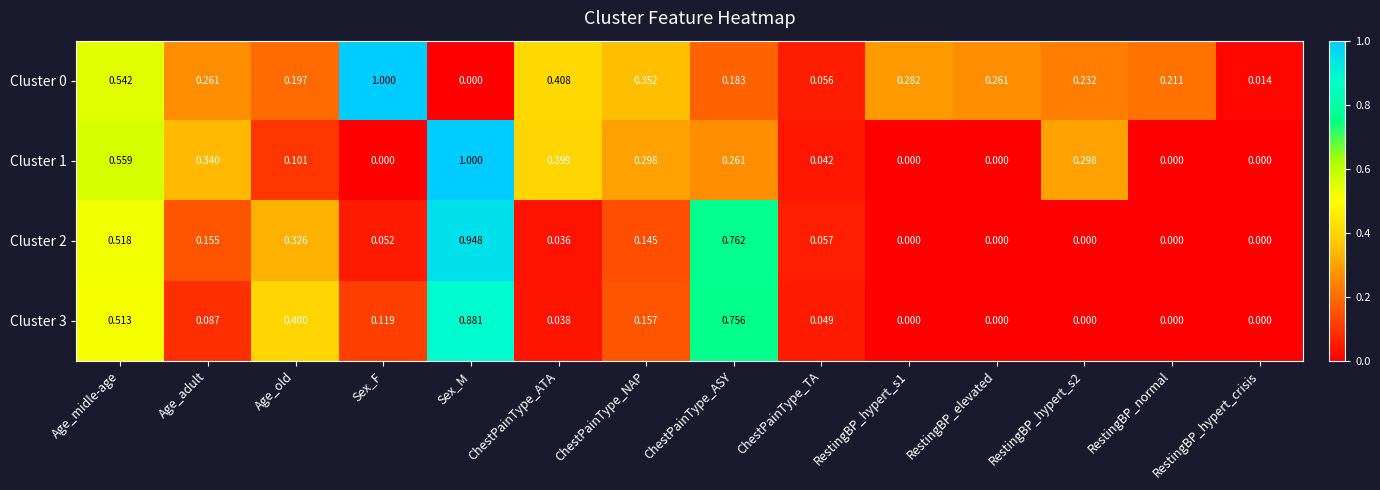

Between Age_old and RestingBP_hypert_crisis, which series saw the biggest shift?

Cluster 3